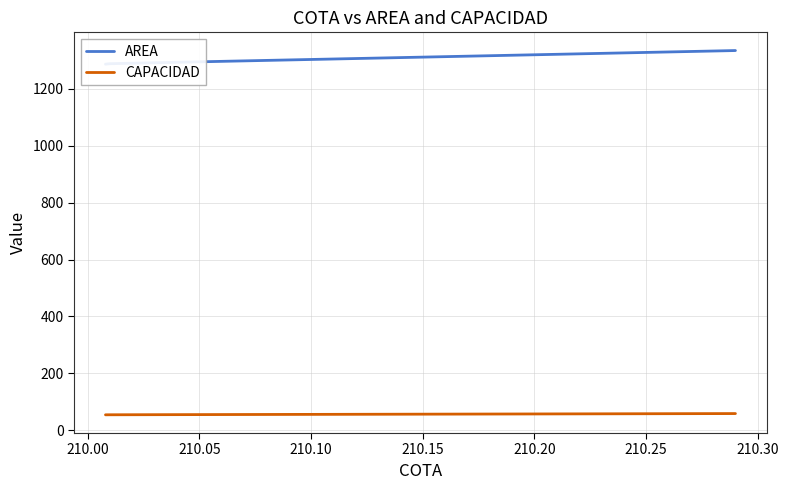

True or false: CAPACIDAD has more than 0 points higher than both neighbors.

False